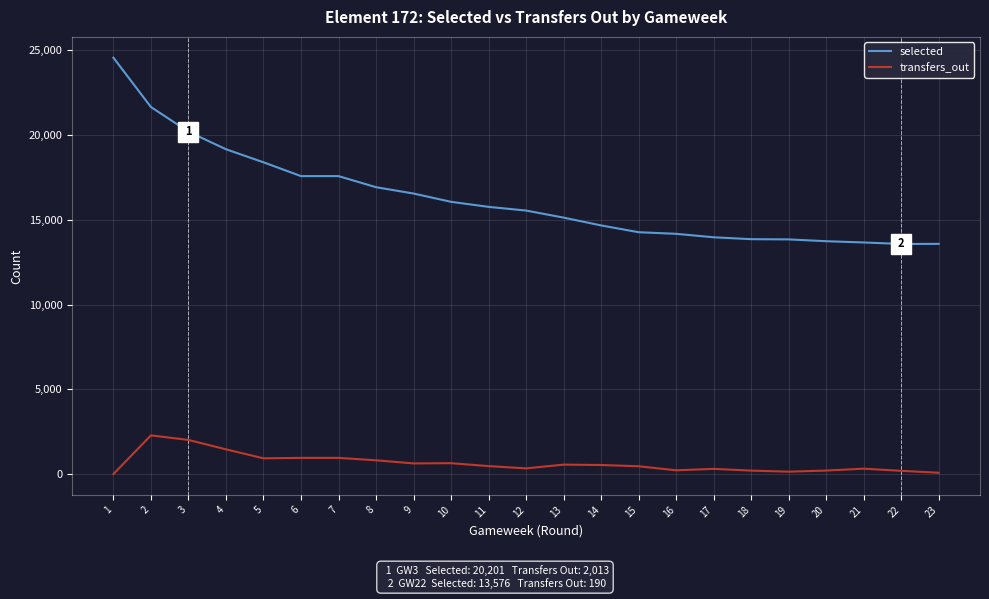

Which series has the largest range (max minus min)?

selected